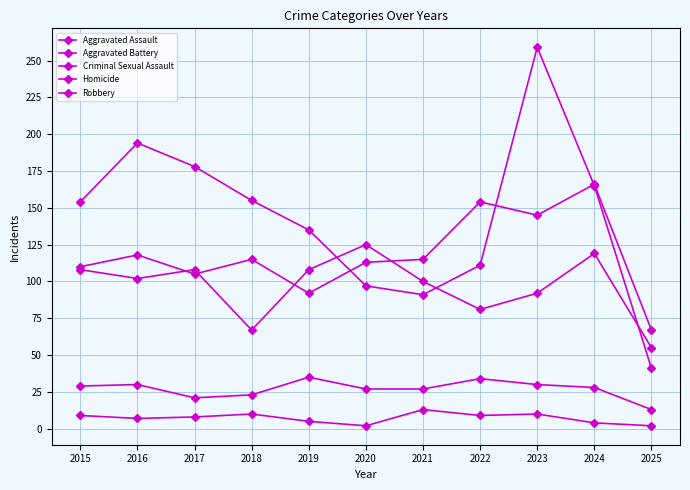

What is the average value of the Homicide series?

7